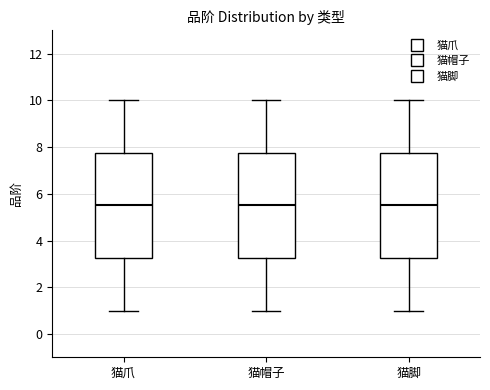

Reading left to right, transcribe this box plot: for each box, give where its median line is, the range the box spans, and where its two whiskers end, as read against the y-axis. The values are not printed on the chart, so give them approximately, as read against the axis.

猫爪: median 5.6, box 3.2 to 7.8, whiskers 1.0 to 10.0
猫帽子: median 5.6, box 3.2 to 7.8, whiskers 1.0 to 10.0
猫脚: median 5.6, box 3.2 to 7.8, whiskers 1.0 to 10.0